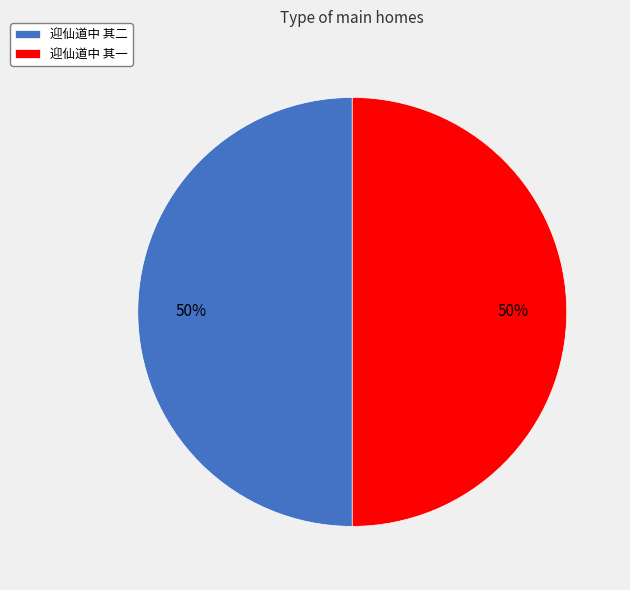

To the nearest percent, what is the average slice percentage?

50%